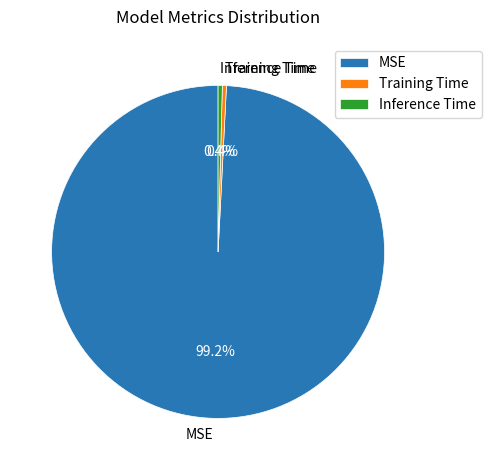

What is the largest slice in the pie chart?

MSE